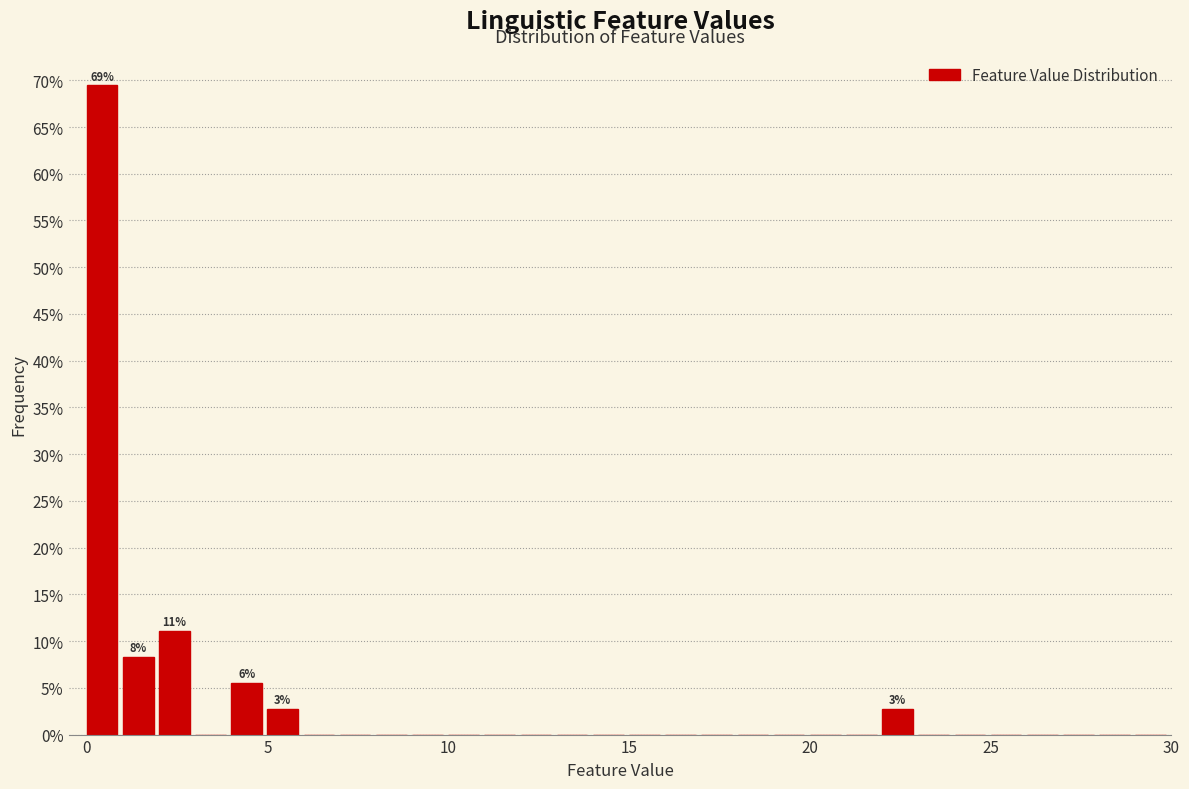

Around what value on the x-axis is the tallest bar? Give the approximate position of its centre, as read against the axis.

0.5